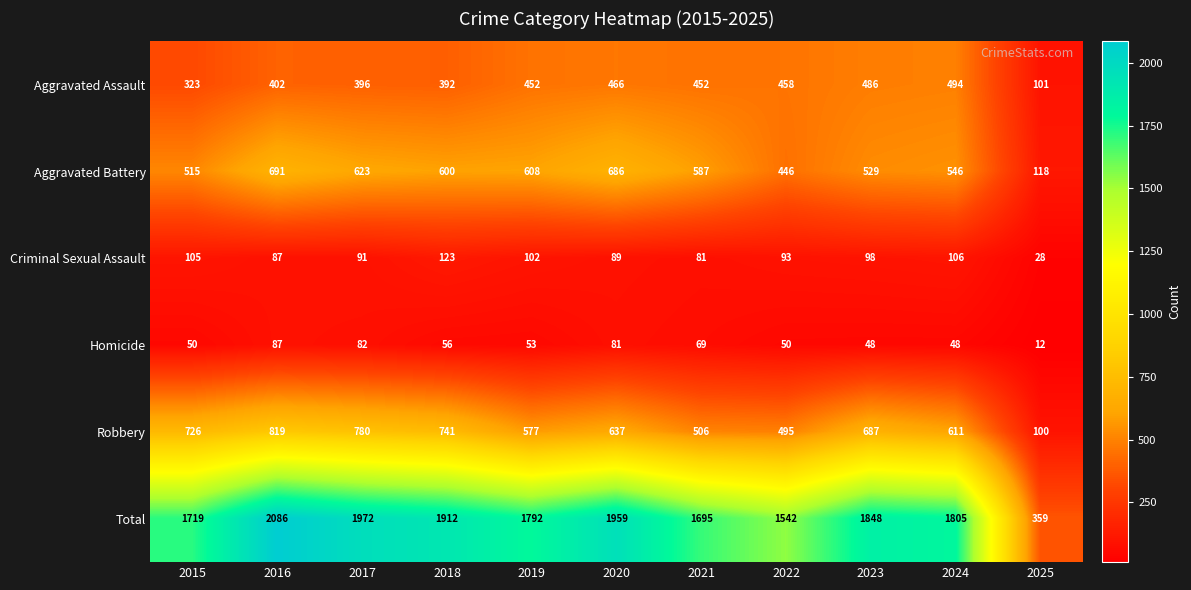

True or false: Criminal Sexual Assault has a value of 89 at 2020.

True